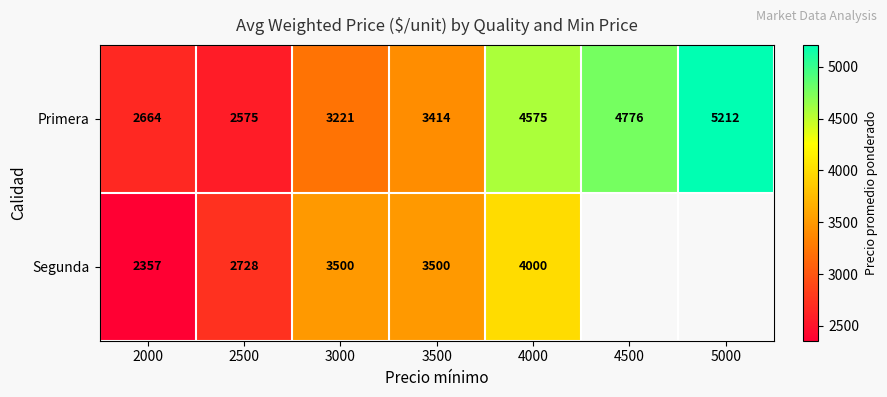

Which series changed the most between 2000 and 3500?

Segunda